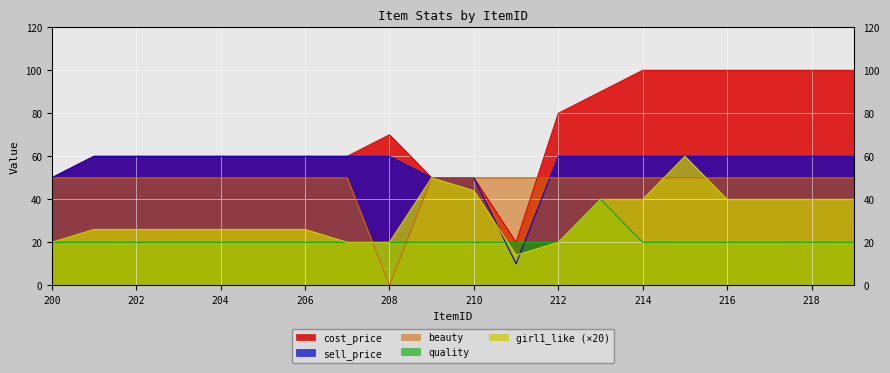

What is the value of the cost_price point at the 12th from the left?

20